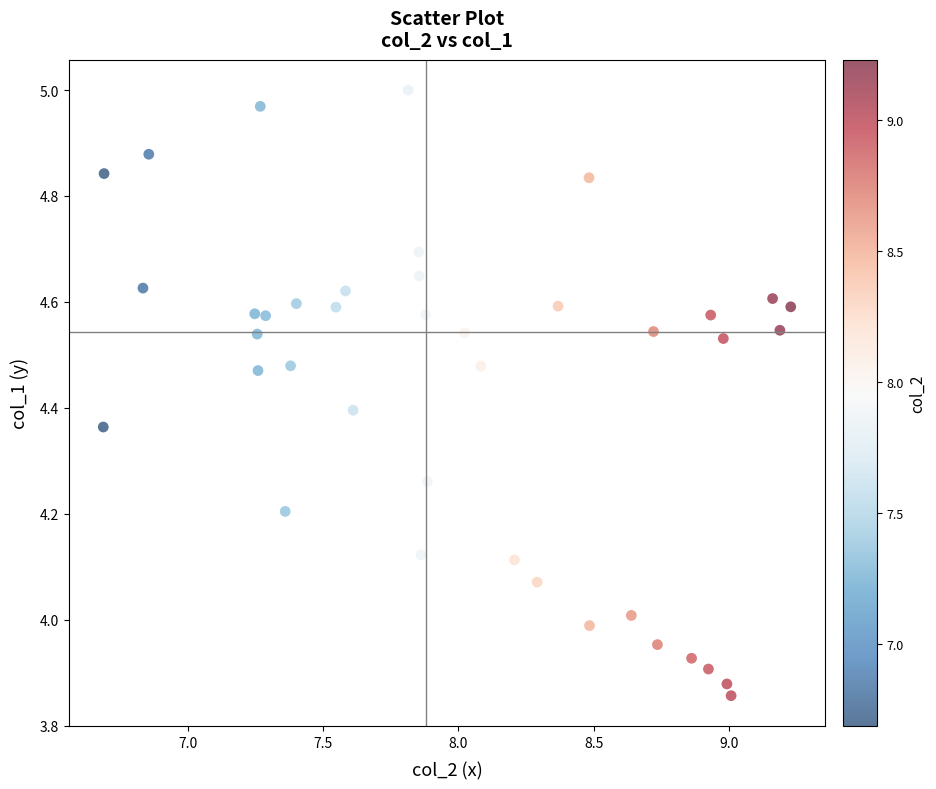

What is the range of X values (max minus min)?

2.5